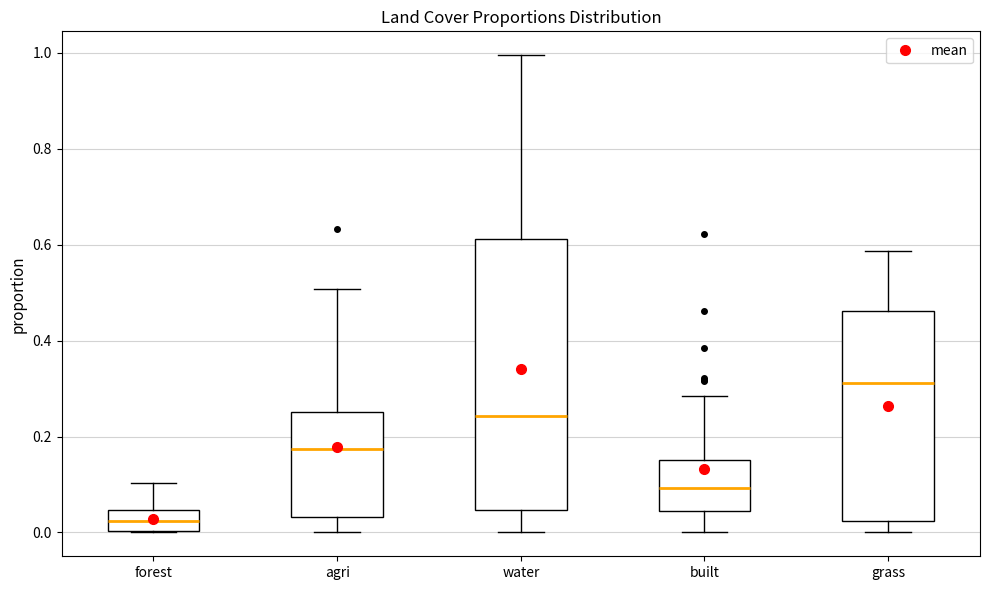

Which box has the lowest median line?

forest